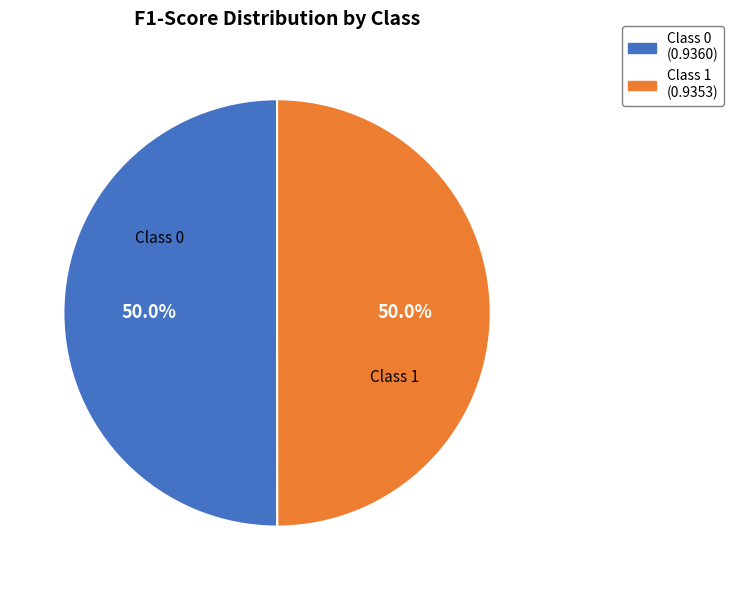

Do Class 0 and Class 1 together represent more than half of the pie?

Yes